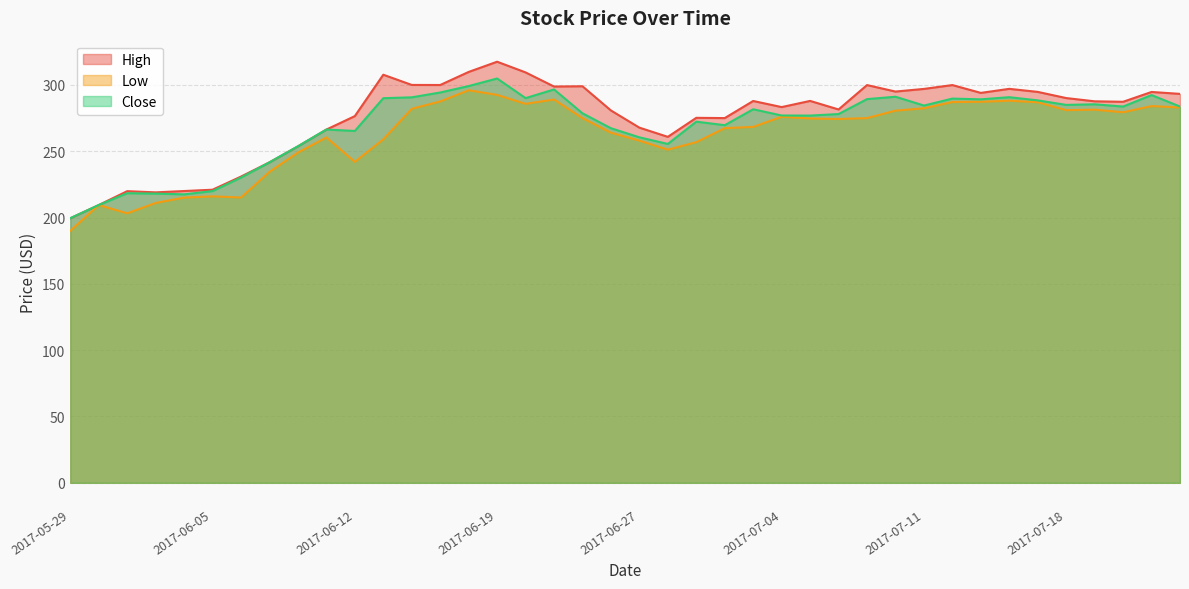

What is the value of the High point at the 34th from the left?

297.1